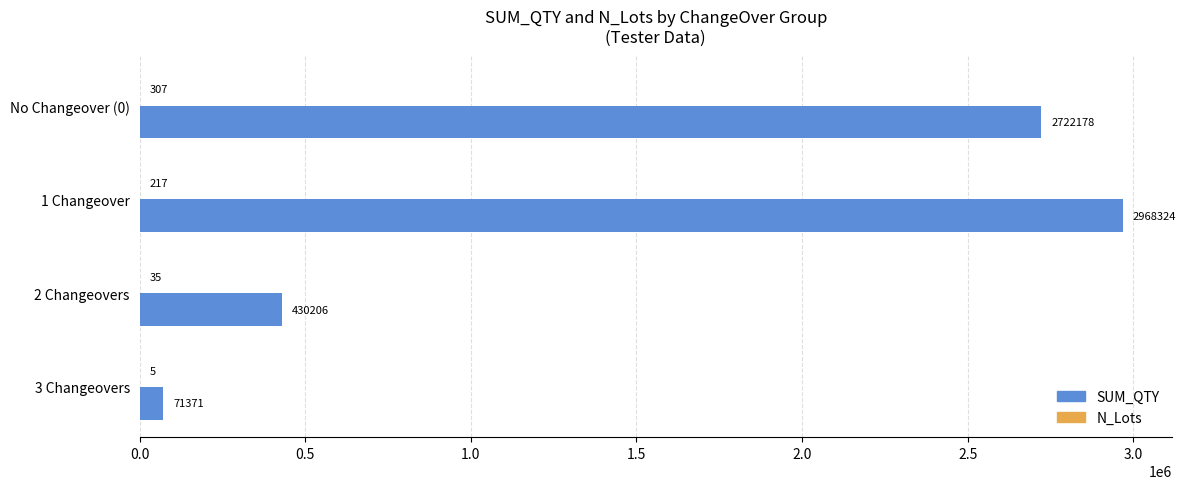

Which category has the highest value in the SUM_QTY series?

1 Changeover